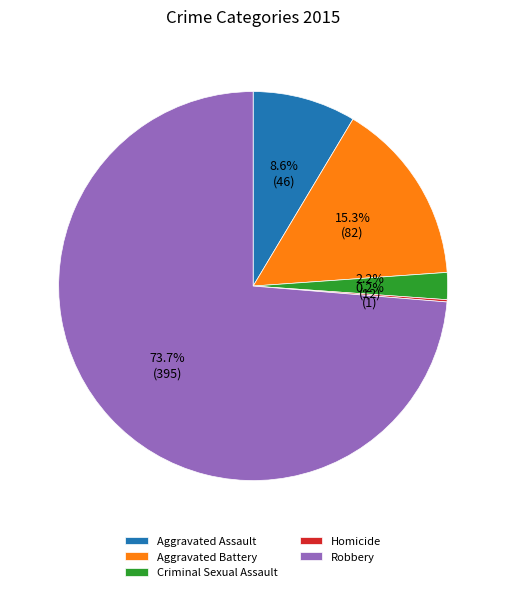

Which slice represents more than half of the pie?

Robbery